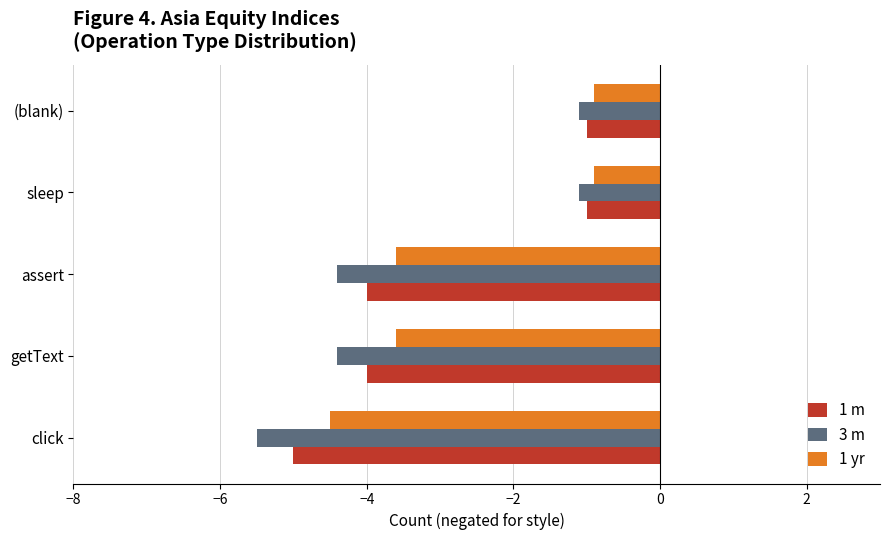

What is the average value of the 1 m series?

-3.0